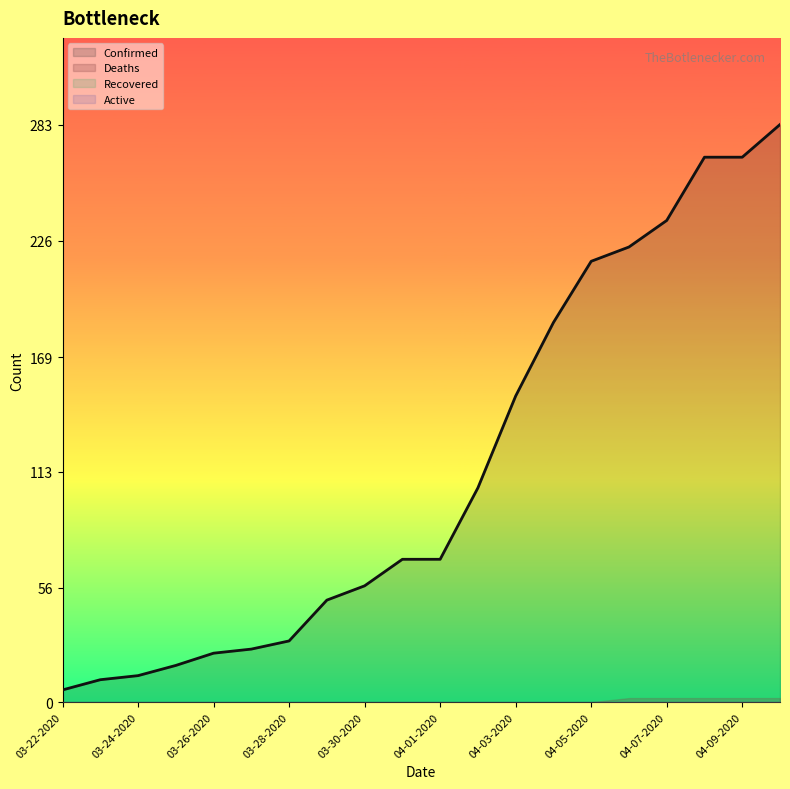

Rank the categories by Recovered value from lowest to highest.

03-22-2020, 03-23-2020, 03-24-2020, 03-25-2020, 03-26-2020, 03-27-2020, 03-28-2020, 03-29-2020, 03-30-2020, 03-31-2020, 04-01-2020, 04-02-2020, 04-03-2020, 04-04-2020, 04-05-2020, 04-06-2020, 04-07-2020, 04-08-2020, 04-09-2020, 04-10-2020